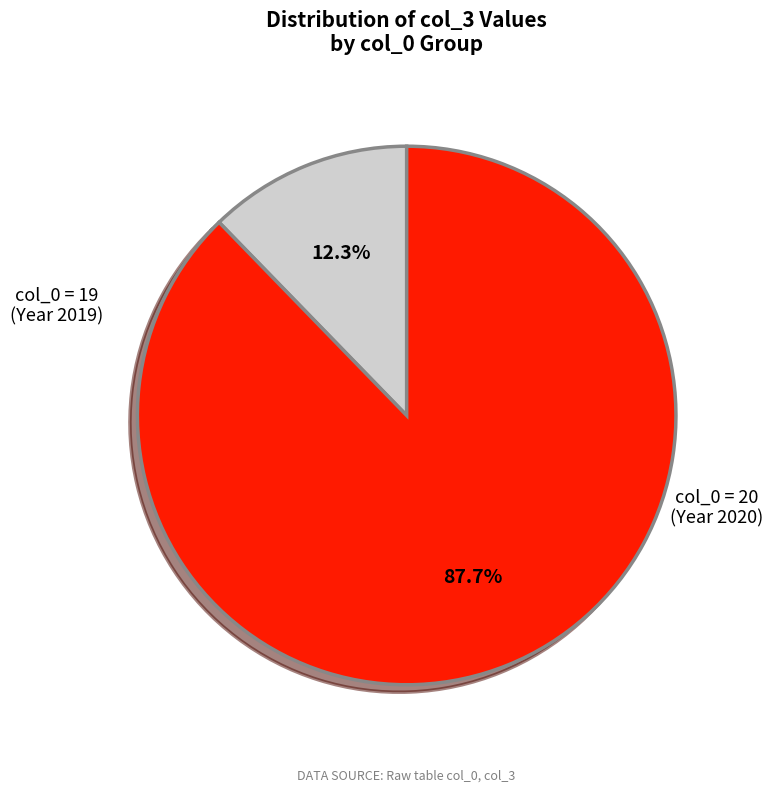

How much of the chart is everything except col_0 = 20?

12.3%